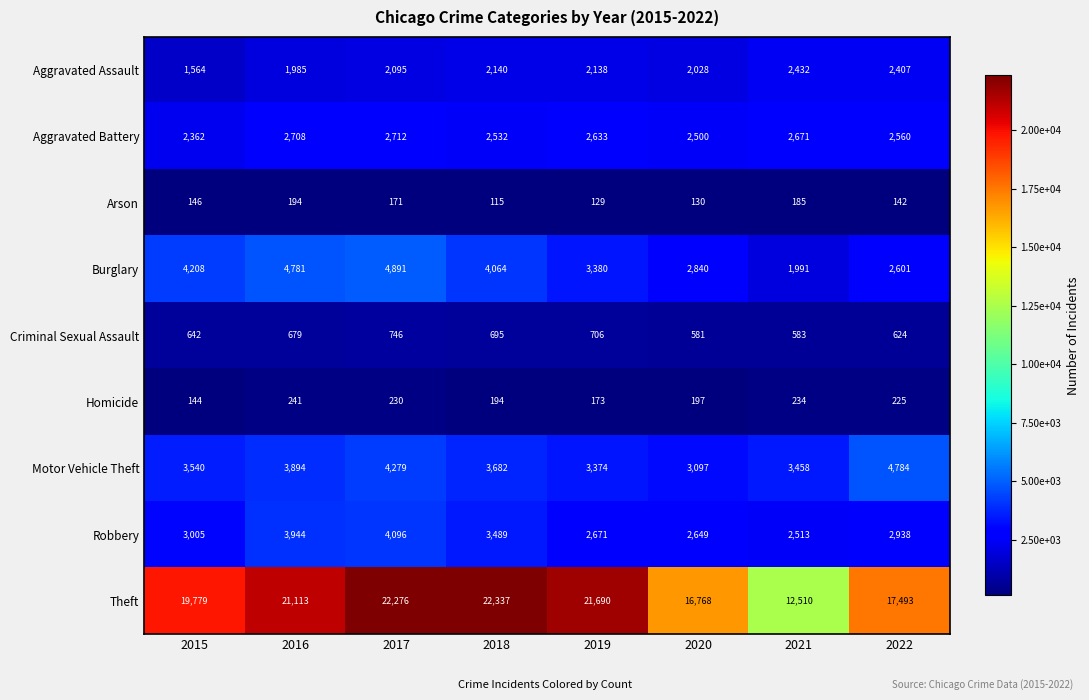

At which category is the sum across all series the highest?

2017